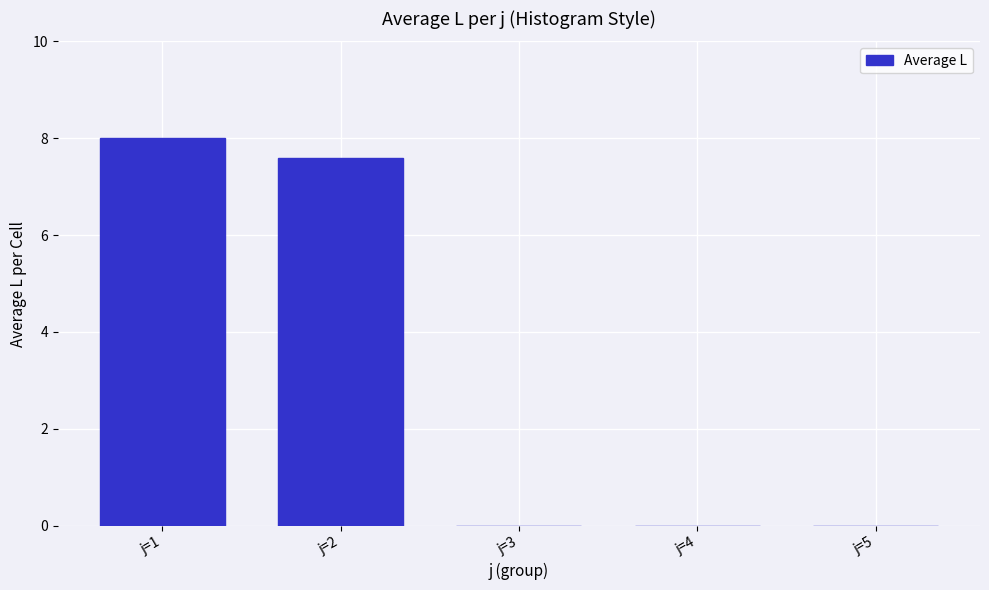

Reading left to right, extract all data points from this chart.

j=1=8.0	j=2=7.6	j=3=0.0	j=4=0.0	j=5=0.0